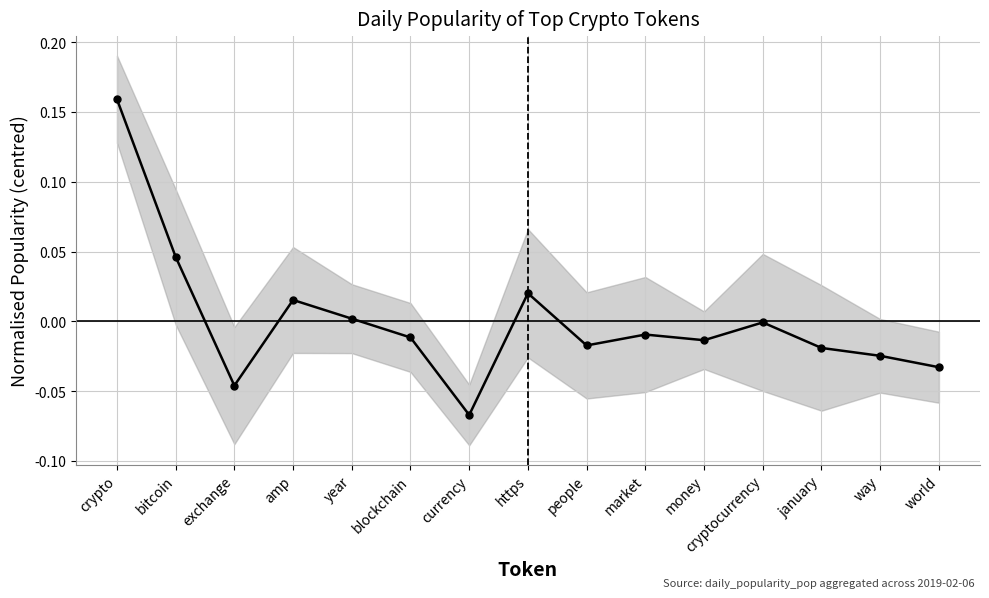

At which label does the data first exceed 0?

crypto